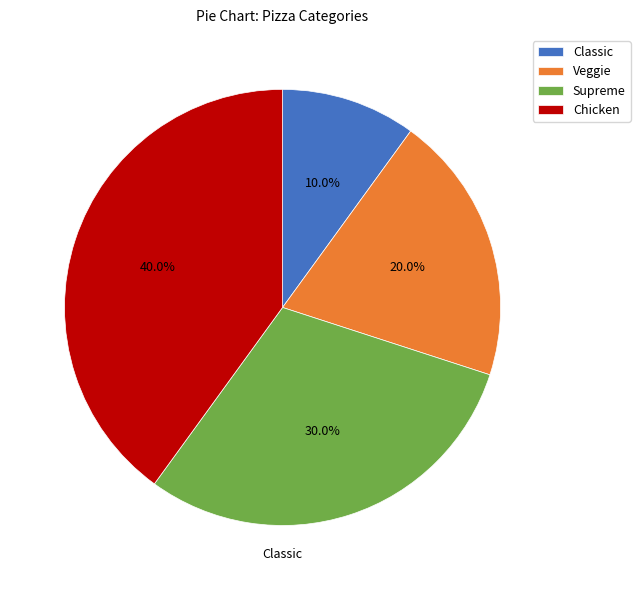

Is there a majority slice in this chart?

No